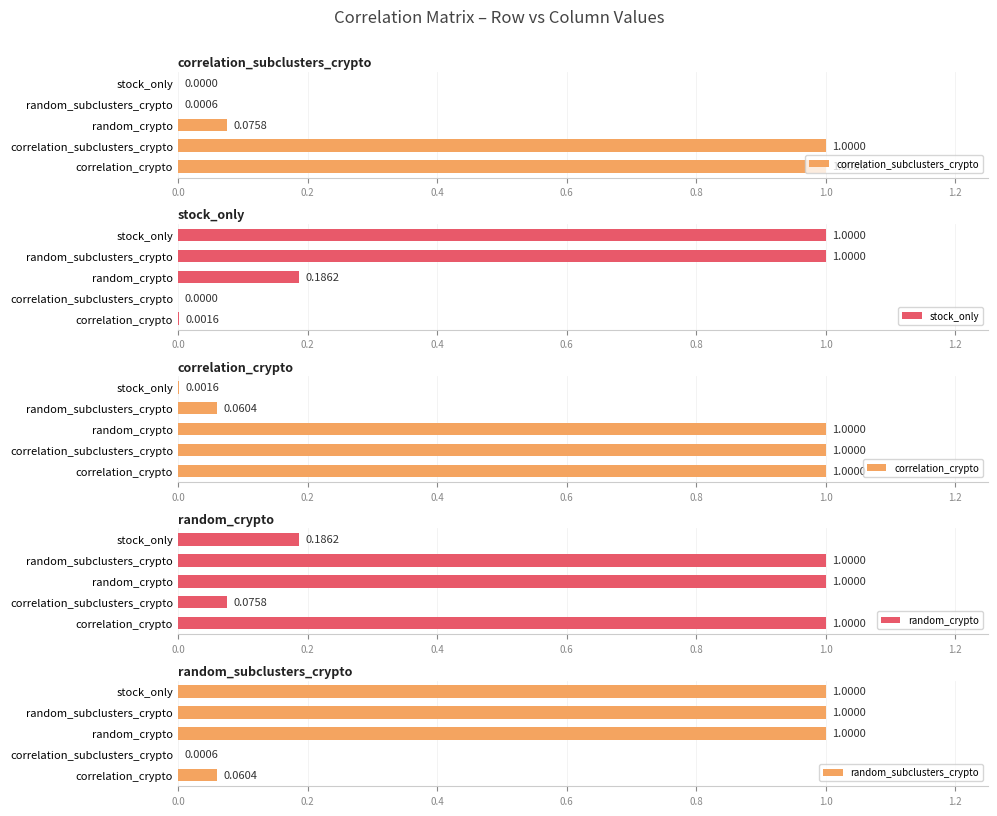

What is the sum of the correlation_crypto values at correlation_crypto and stock_only?

1.0